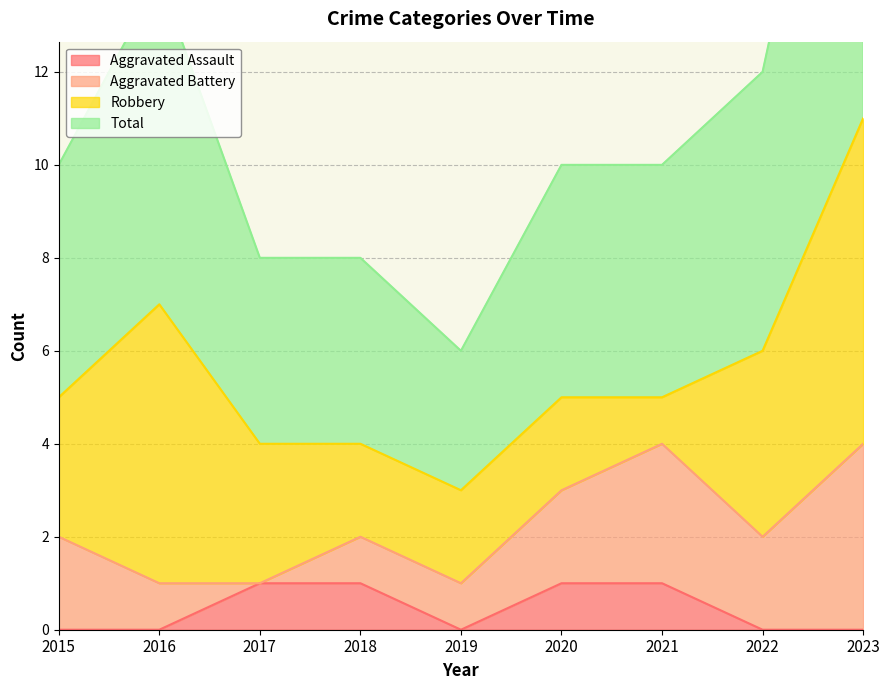

How many values in the Total series are below 5?

3